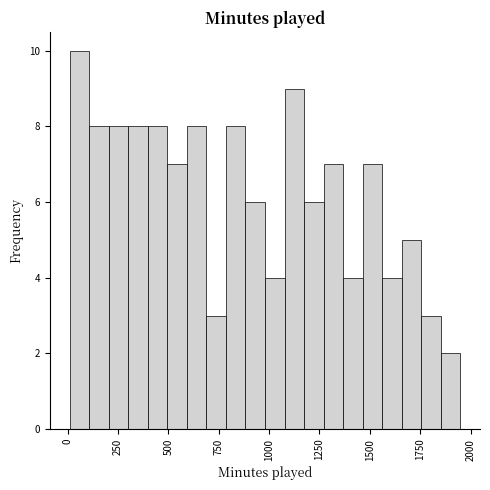

Around what value on the x-axis is the tallest bar? Give the approximate position of its centre, as read against the axis.

50